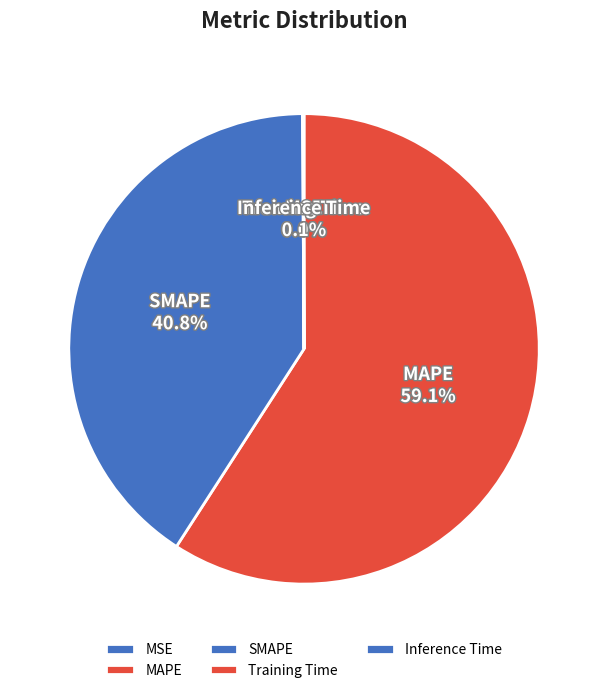

What is the largest slice in the pie chart?

MAPE